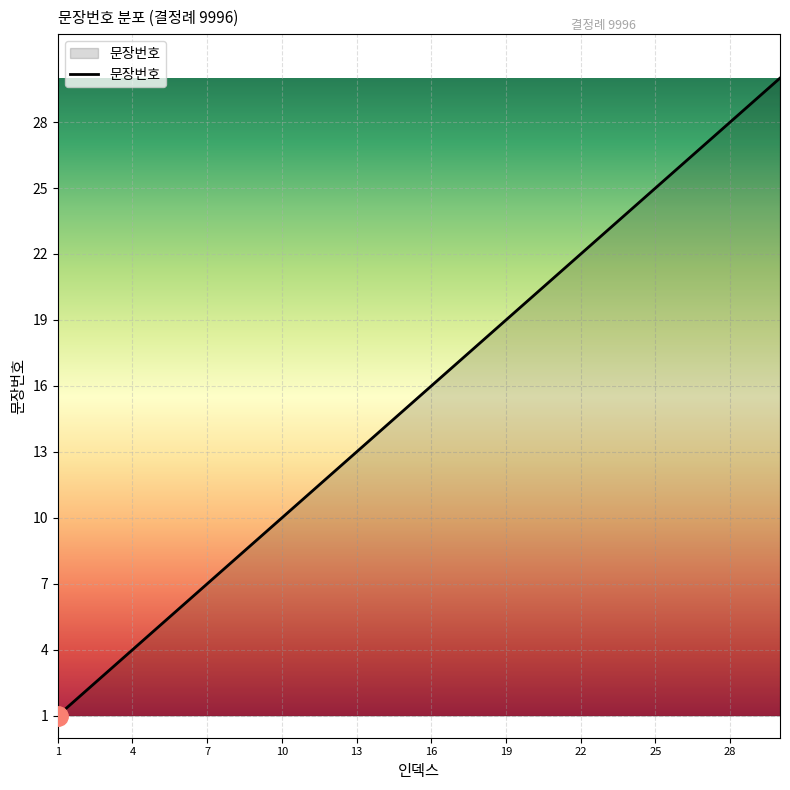

What is the greatest value displayed?

30